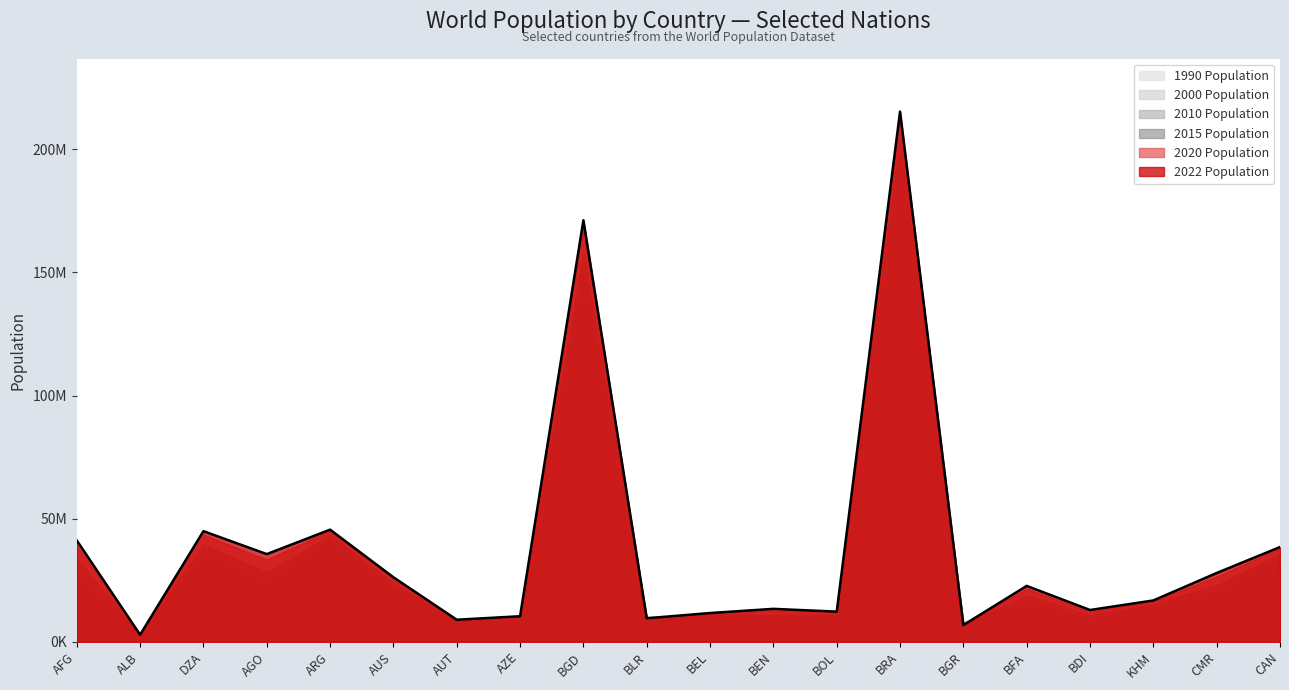

What is the approximate value of 2010 Population at KHM, to the nearest 10?

14363530